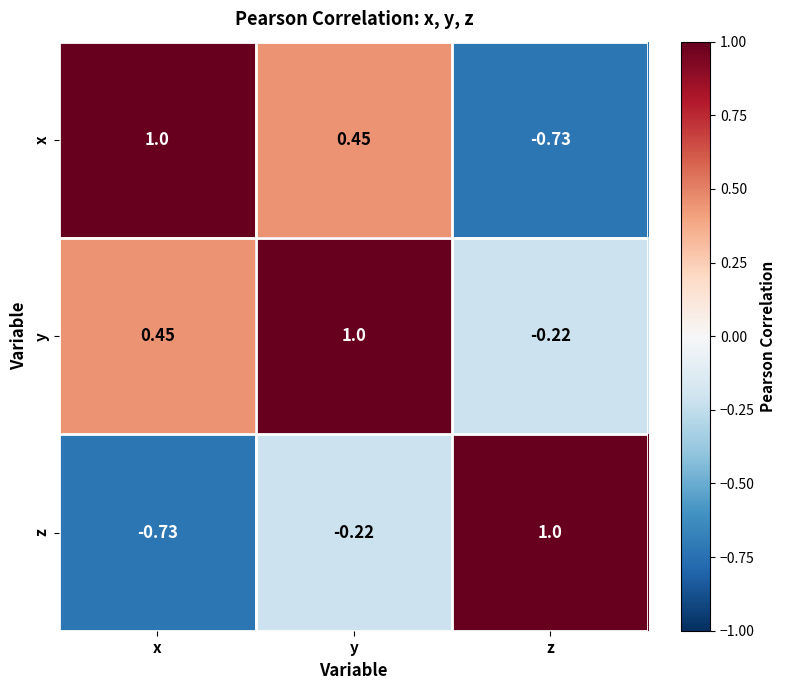

What is the difference between the highest and lowest values at y?

1.2